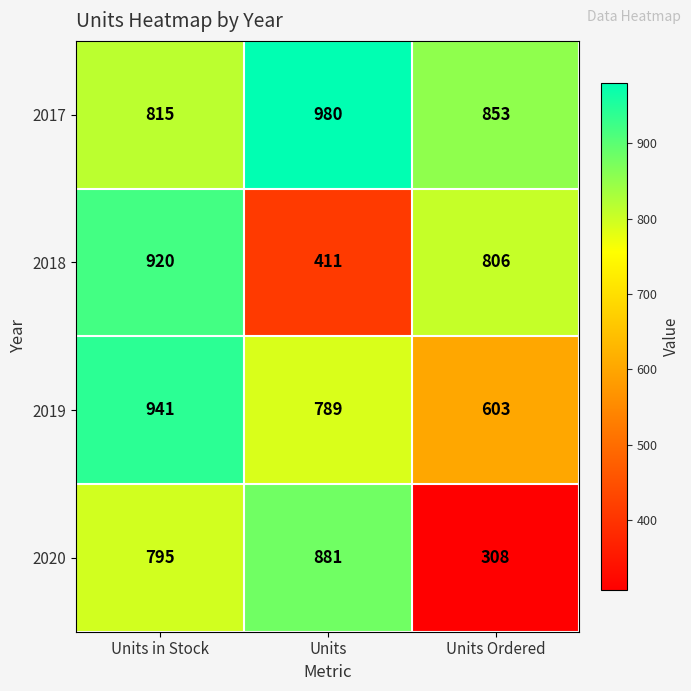

List the series in order of their peak value, highest first.

2017, 2019, 2018, 2020